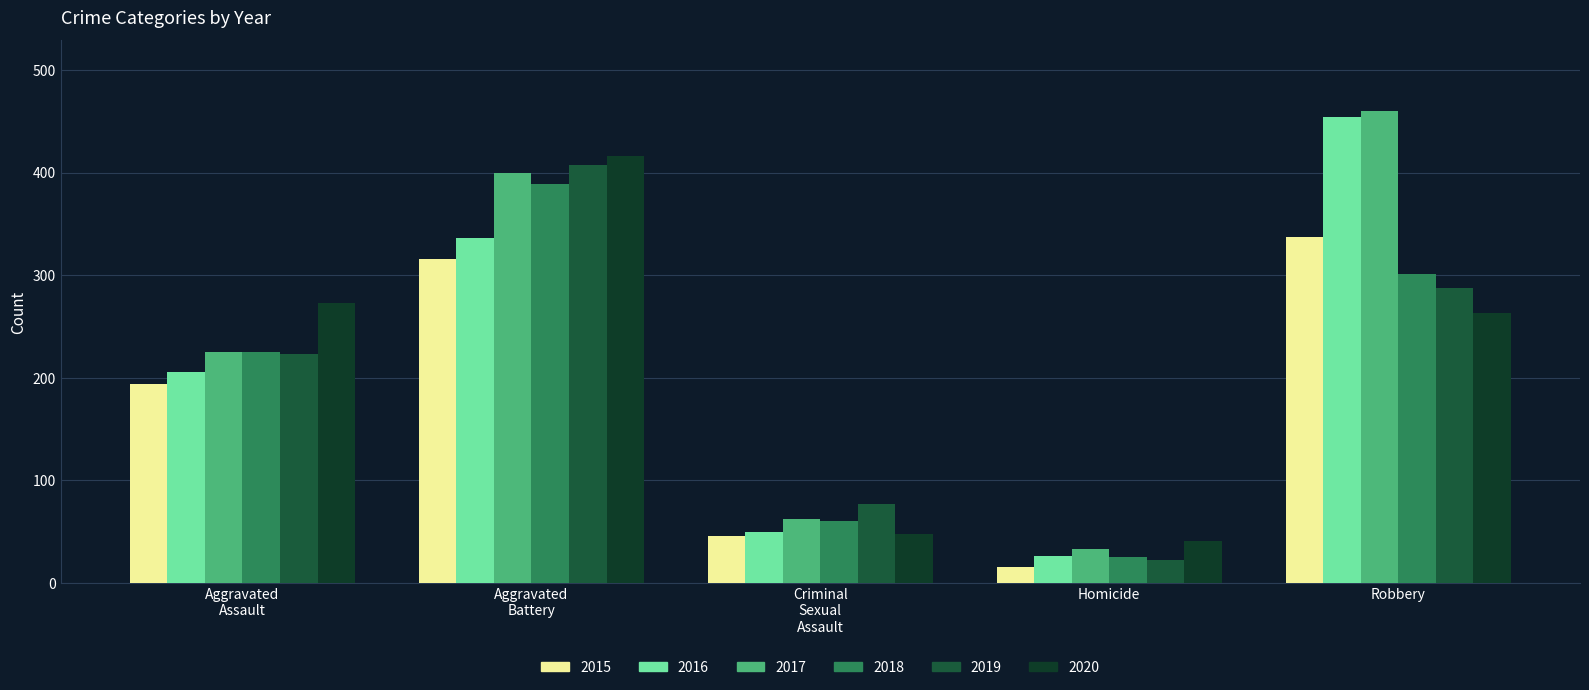

What is the maximum value shown in the chart?

460